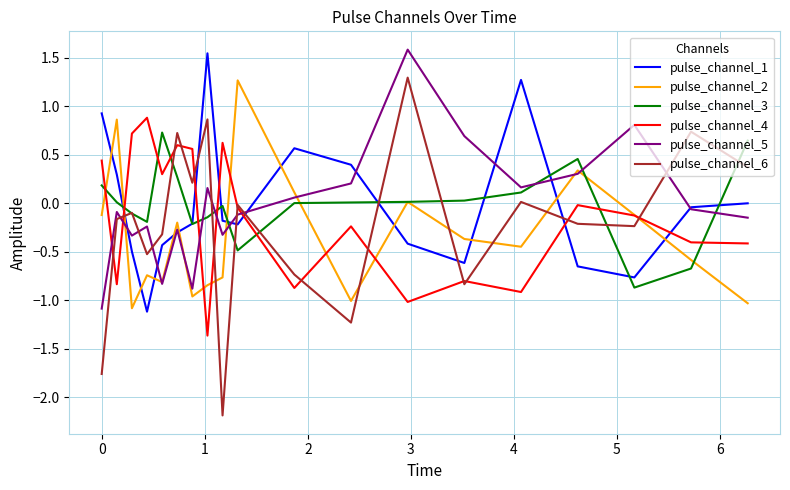

True or false: pulse_channel_2 and pulse_channel_6 intersect in this chart.

True